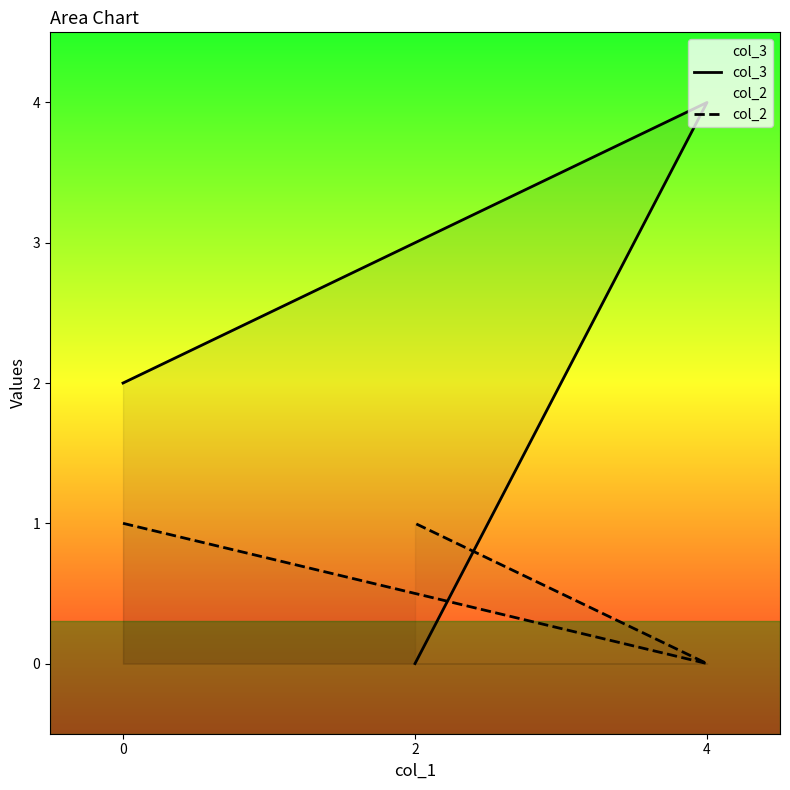

What are all the series names shown in the legend?

col_3, col_2